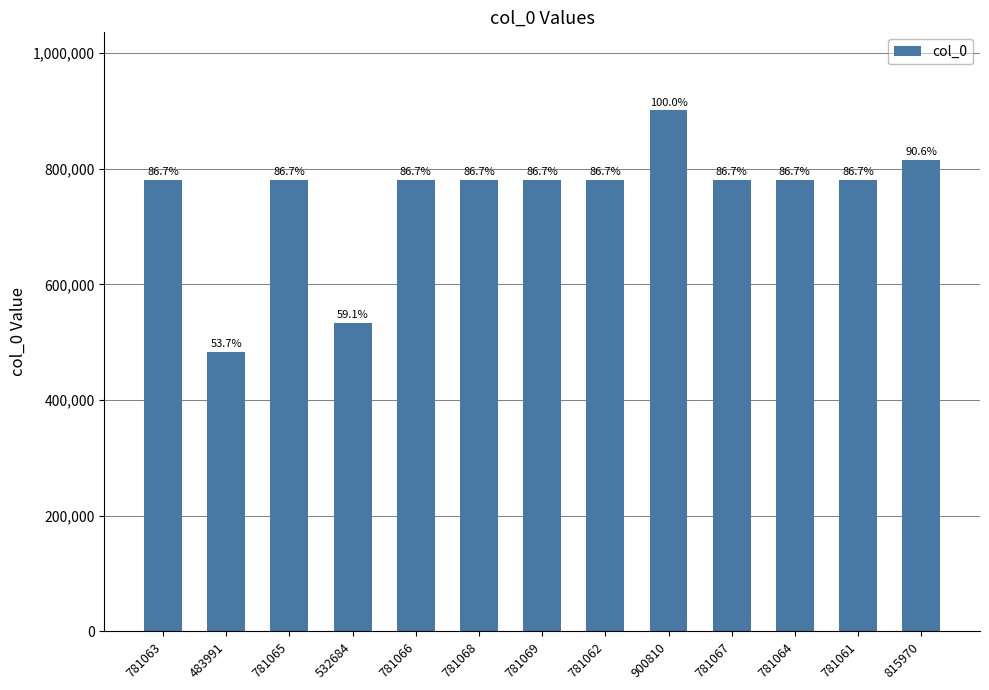

The value at 781066 is 781066. True or false?

True